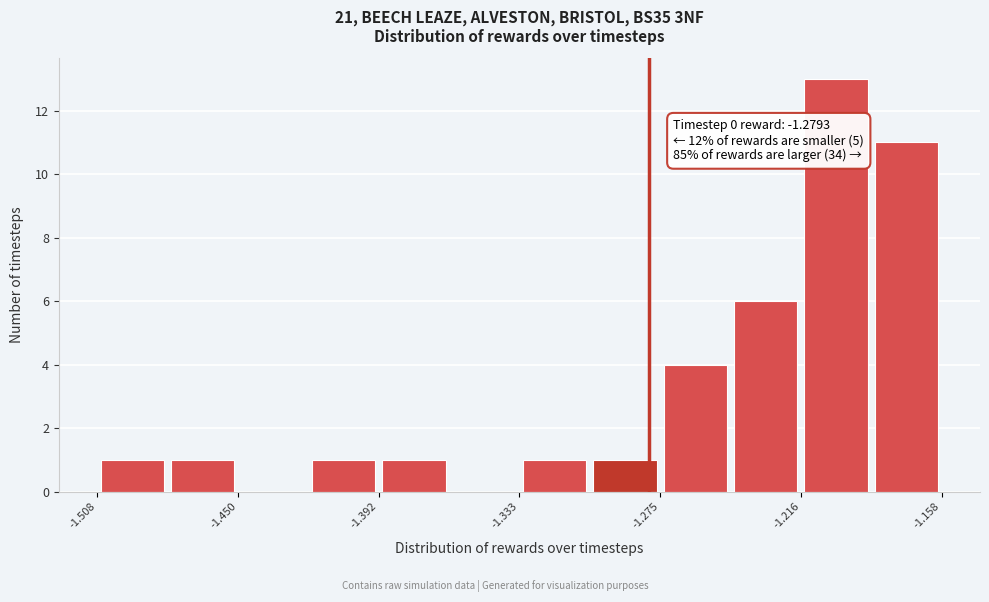

Read against the x-axis, roughly where is the centre of the tallest bar?

-1.20